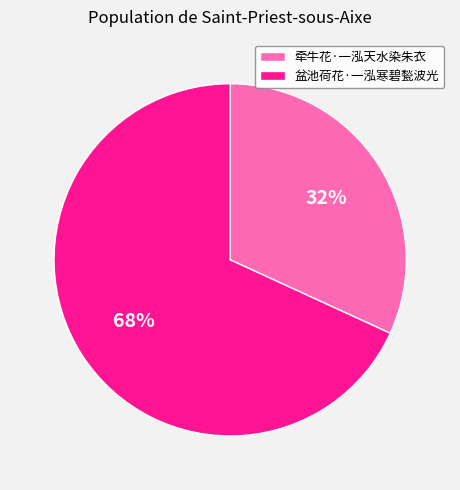

Approximately how many times larger is the value at 盆池荷花·一泓寒碧甃波光 compared to 牵牛花·一泓天水染朱衣?

2.1